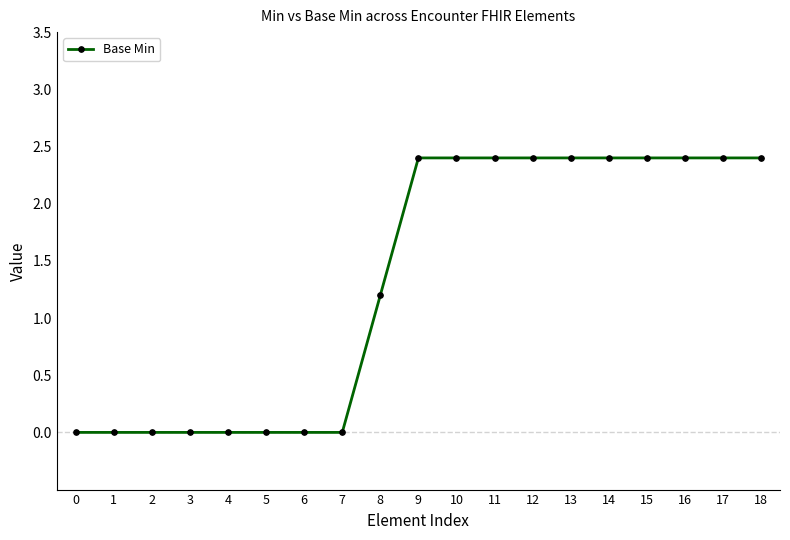

What is the maximum value shown in the chart?

2.4